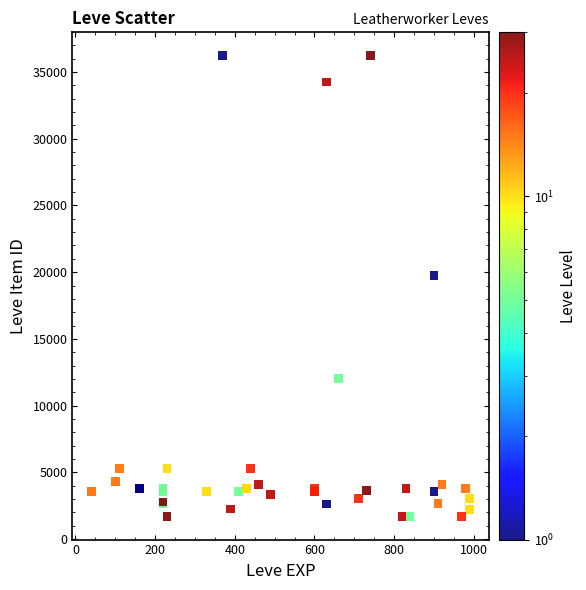

What Y value in the scatter plot is closest to 18967?

19744